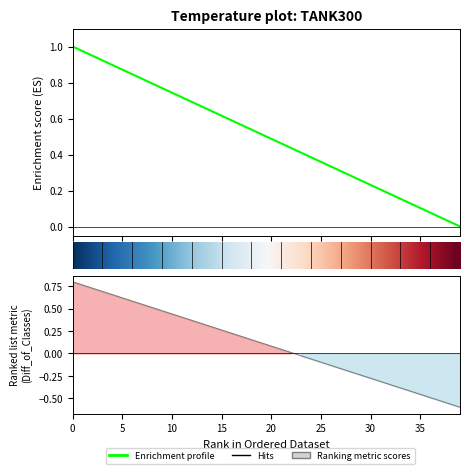

How many lines are shown in the chart?

1